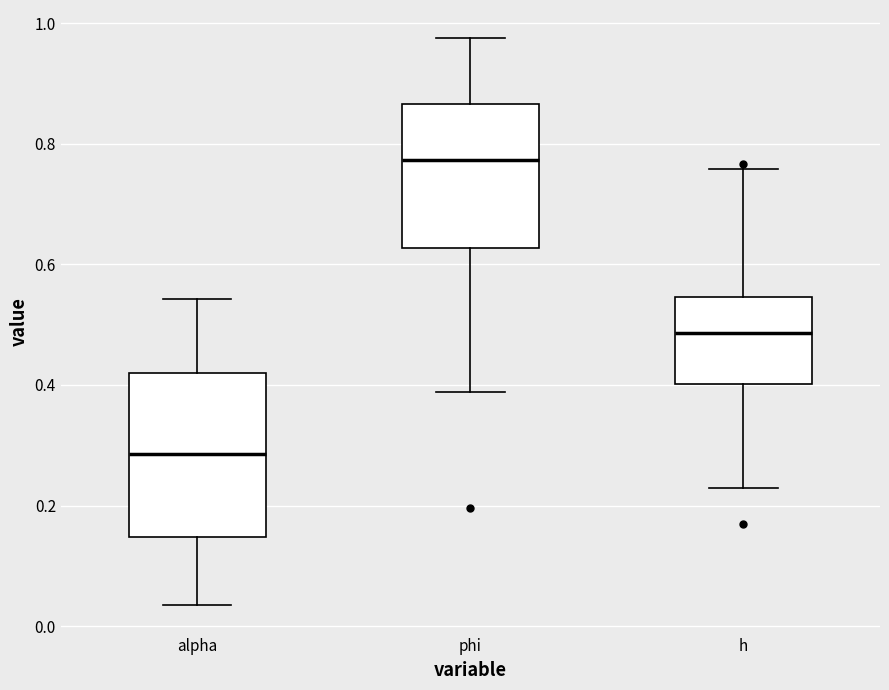

Which box is the tallest, from its lower edge to its upper edge?

alpha